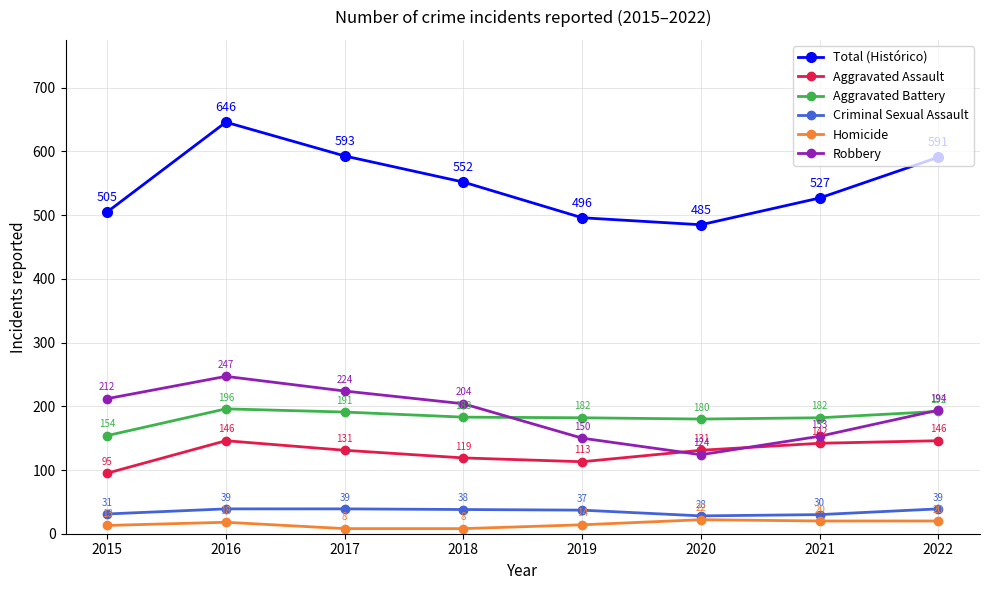

Where does the Robbery series first go above 204?

2015